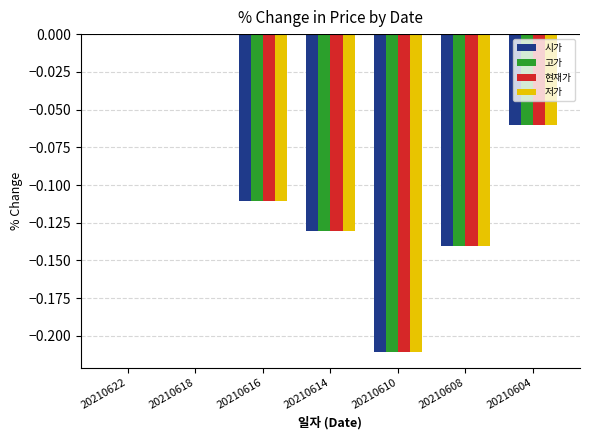

What is the total value across all series at 20210614?

-0.5